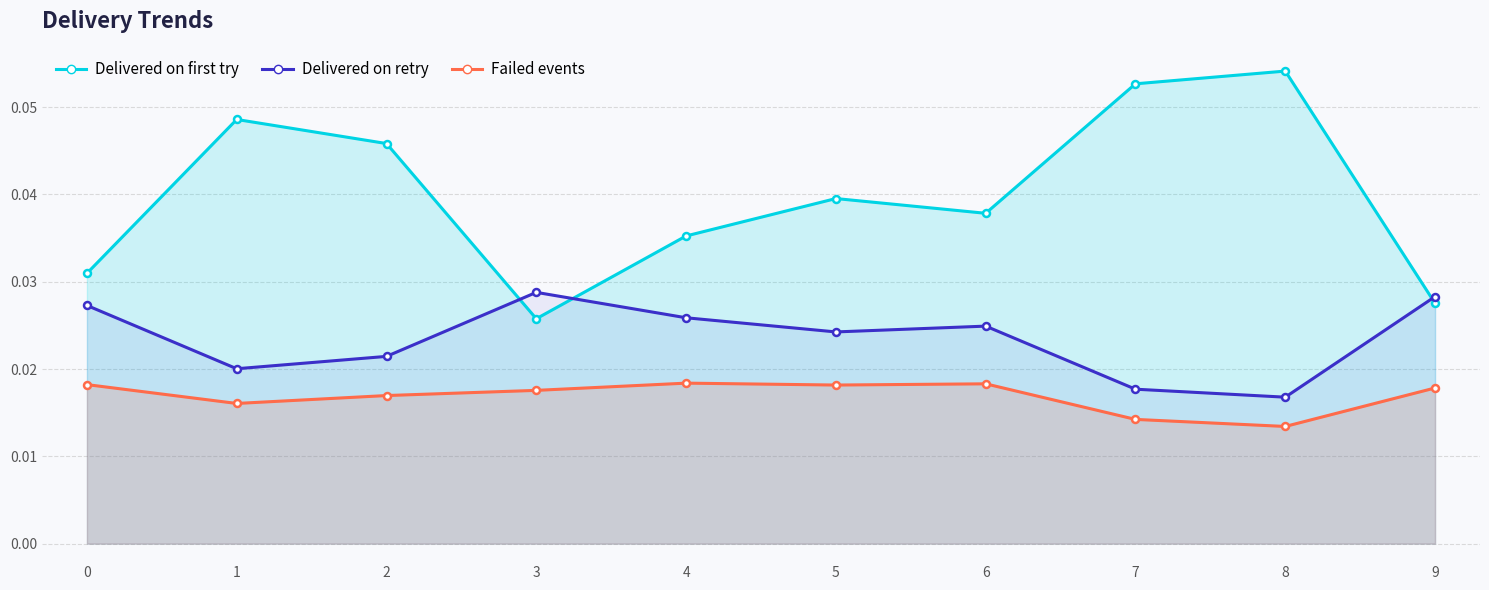

Is it true that Delivered on retry equals 0.0 at 4?

True